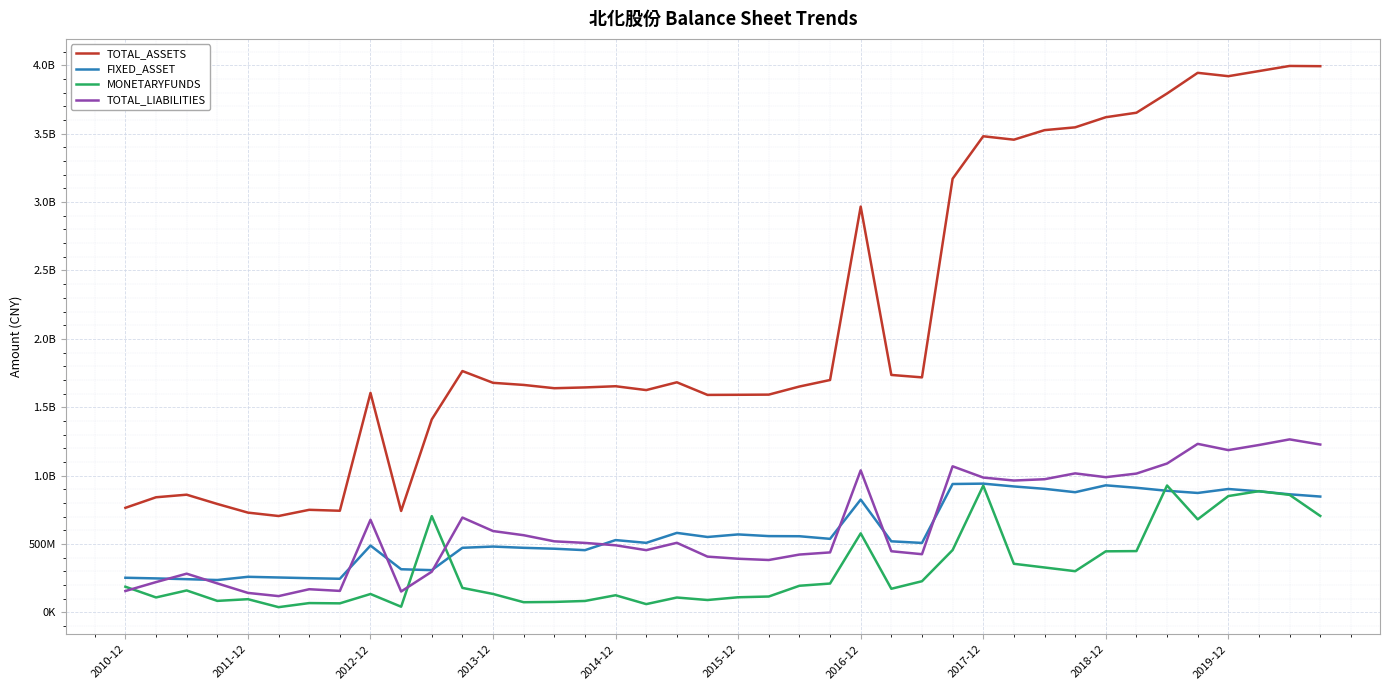

At how many categories does at least one series exceed 3419875563?

12